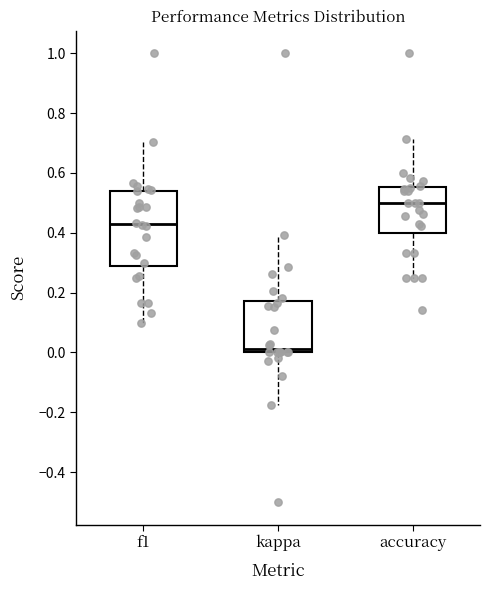

Reading left to right, transcribe this box plot: for each box, give where its median line is, the range the box spans, and where its two whiskers end, as read against the y-axis. The values are not printed on the chart, so give them approximately, as read against the axis.

f1: median 0.42, box 0.28 to 0.54, whiskers 0.10 to 0.70
kappa: median 0.02, box 0.00 to 0.18, whiskers -0.18 to 0.40
accuracy: median 0.50, box 0.40 to 0.56, whiskers 0.26 to 0.72